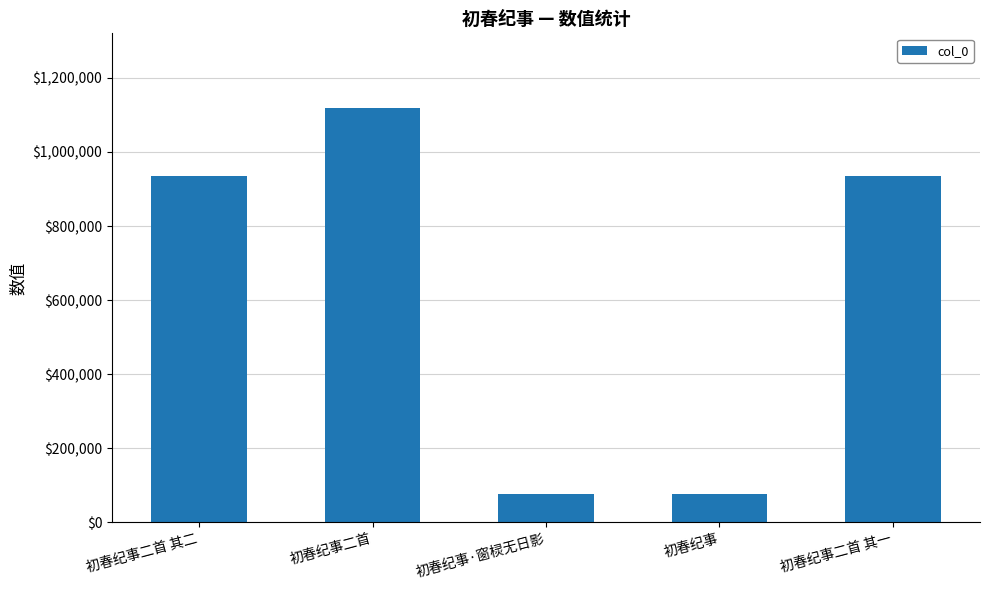

At which category does the chart reach its peak across all series?

初春纪事二首